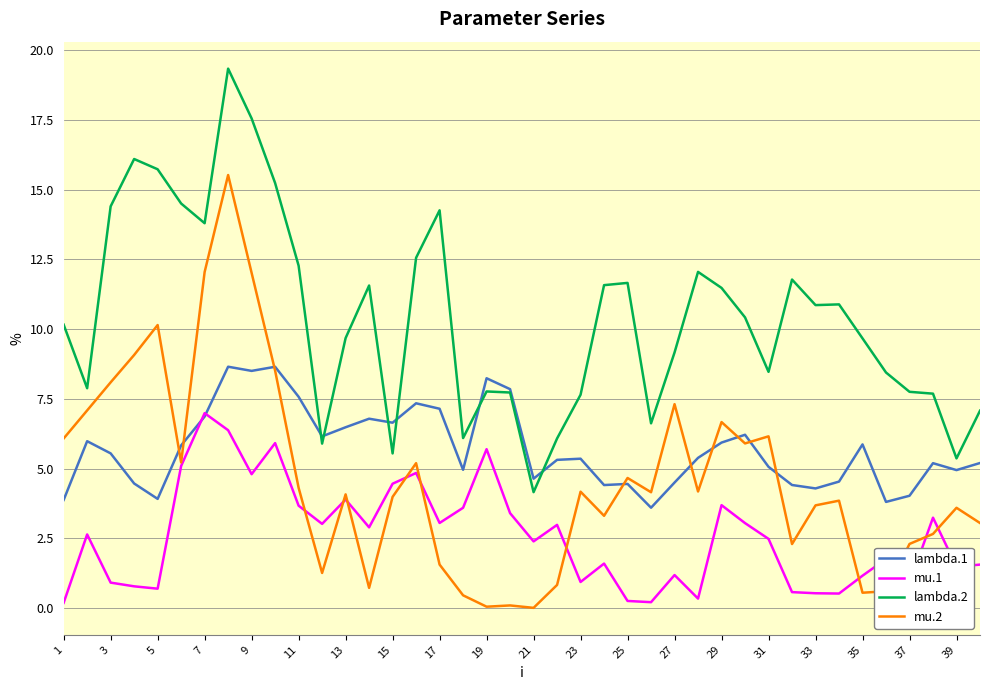

Does the chart display data point markers on the line(s)?

No